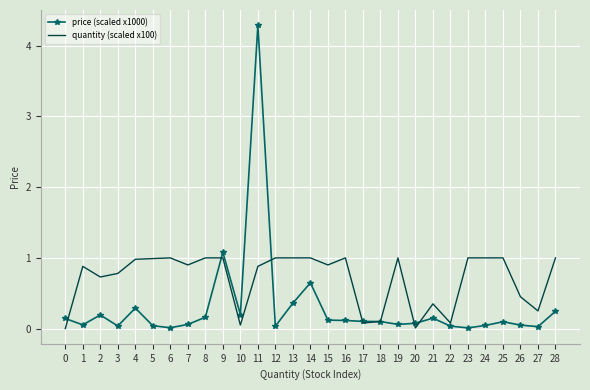

At which category is the sum across all series the highest?

11